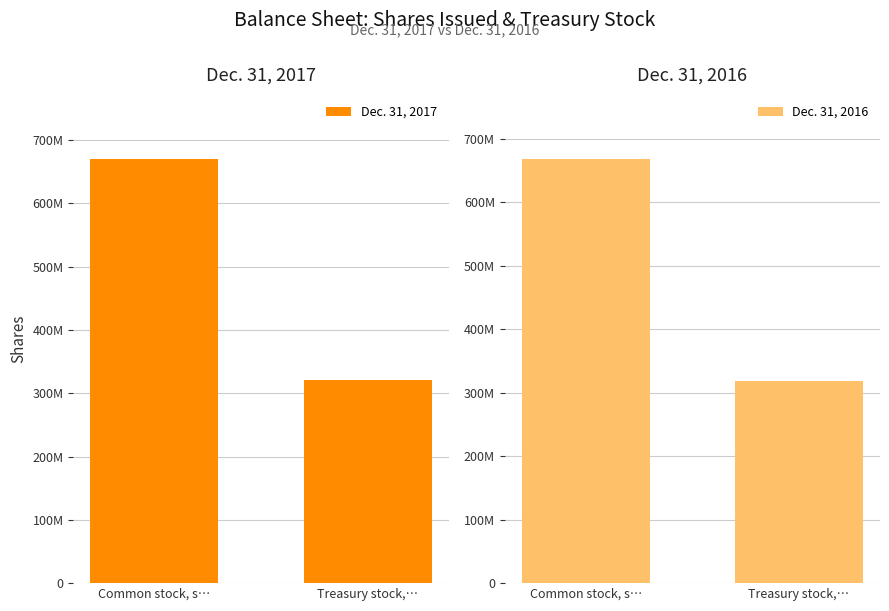

Reading left to right, list all the values displayed in this chart.

Dec. 31, 2017: Common stock, s…=670576215	Treasury stock,…=320694598
Dec. 31, 2016: Common stock, s…=668504350	Treasury stock,…=318774098